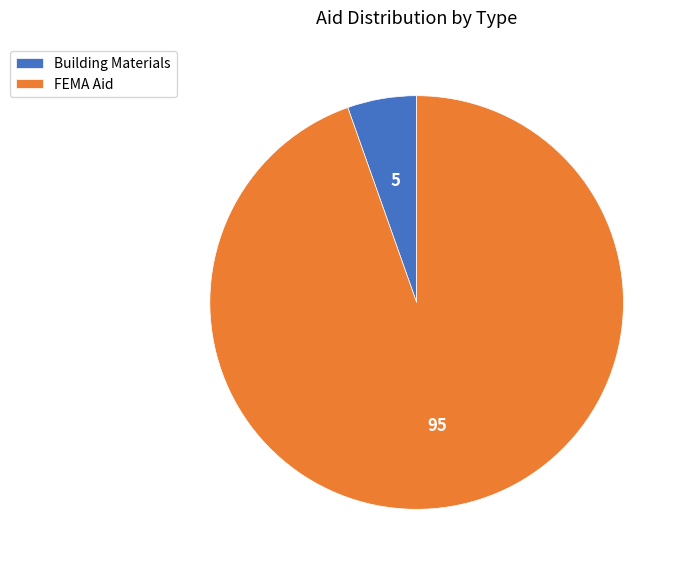

Is Building Materials the majority of the pie?

No